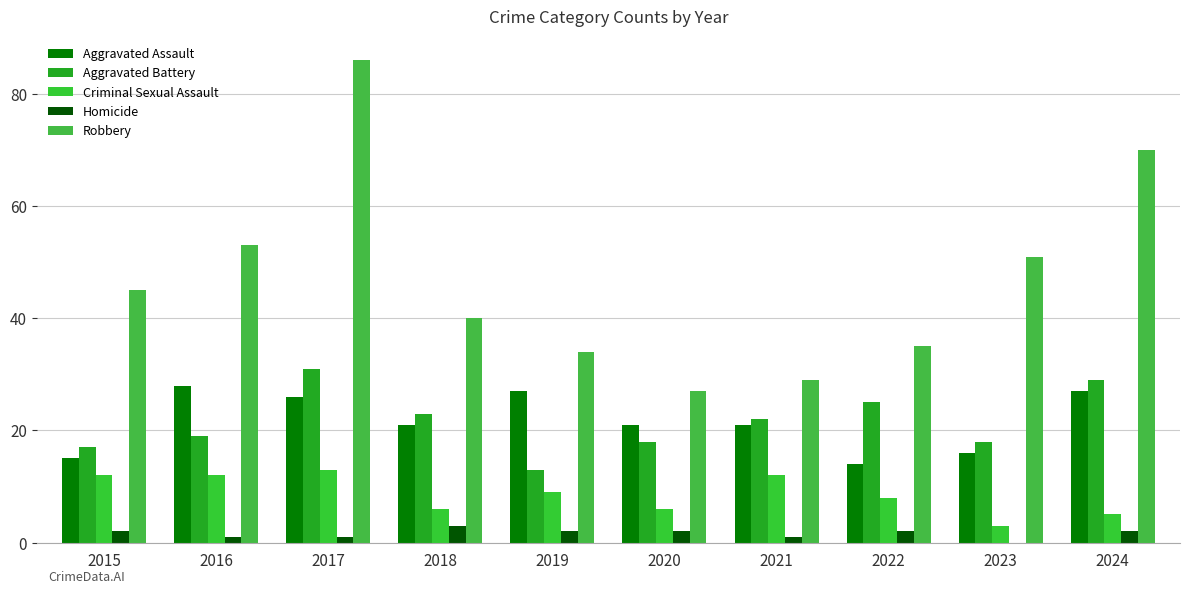

Are the bars grouped side by side (vs. stacked)?

Yes